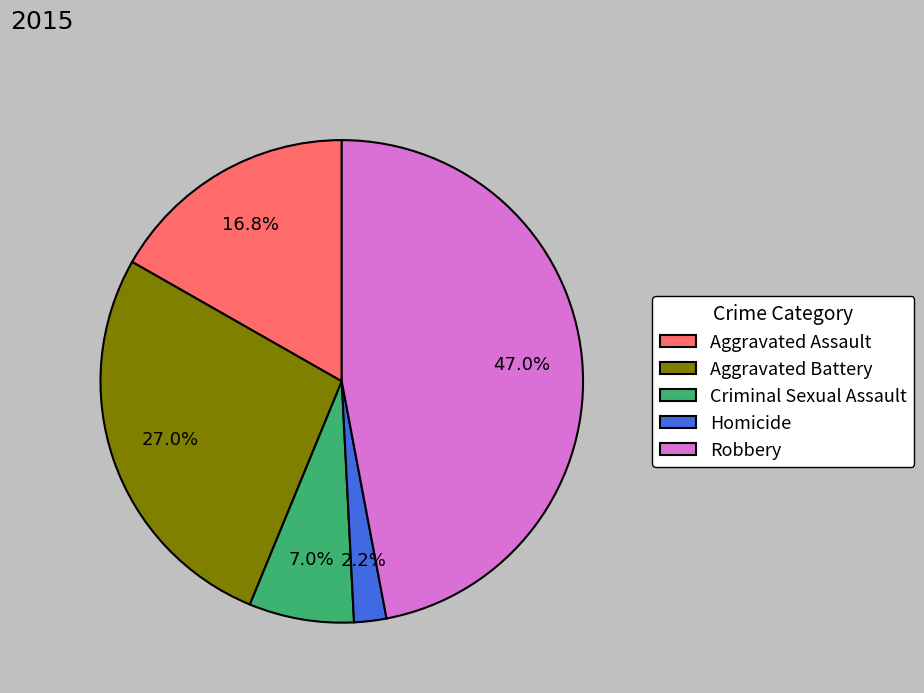

True or false: Robbery accounts for 47% of the total.

True